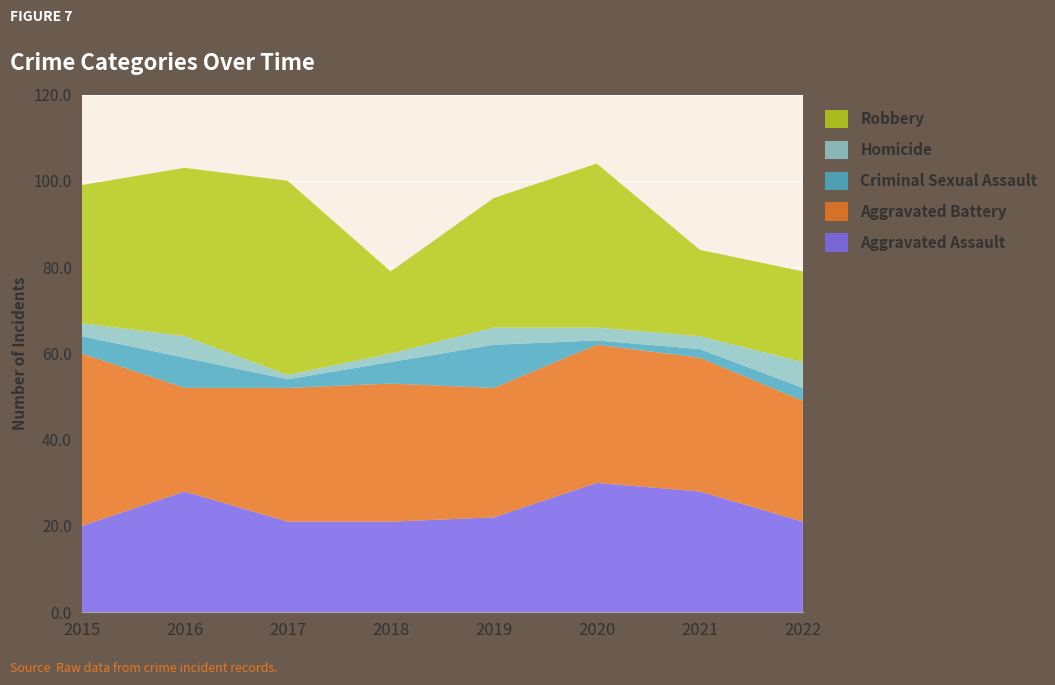

Reading left to right, transcribe all the data shown in this chart.

Aggravated Assault: 20	28	21	21	22	30	28	21
Aggravated Battery: 40	24	31	32	30	32	31	28
Criminal Sexual Assault: 4	7	2	5	10	1	2	3
Homicide: 3	5	1	2	4	3	3	6
Robbery: 32	39	45	19	30	38	20	21